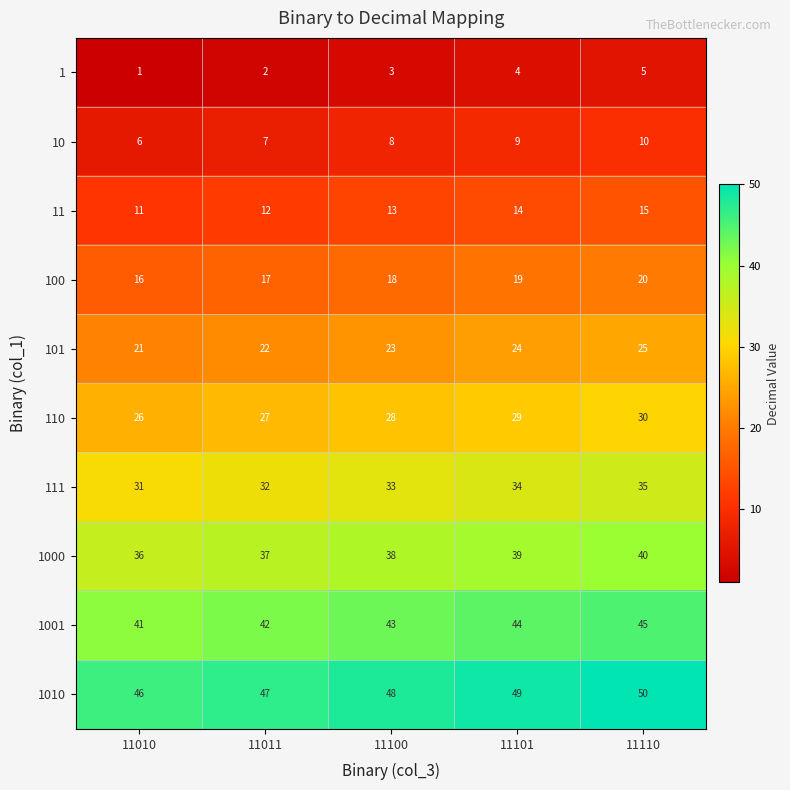

What is the average value of the 110 series?

28